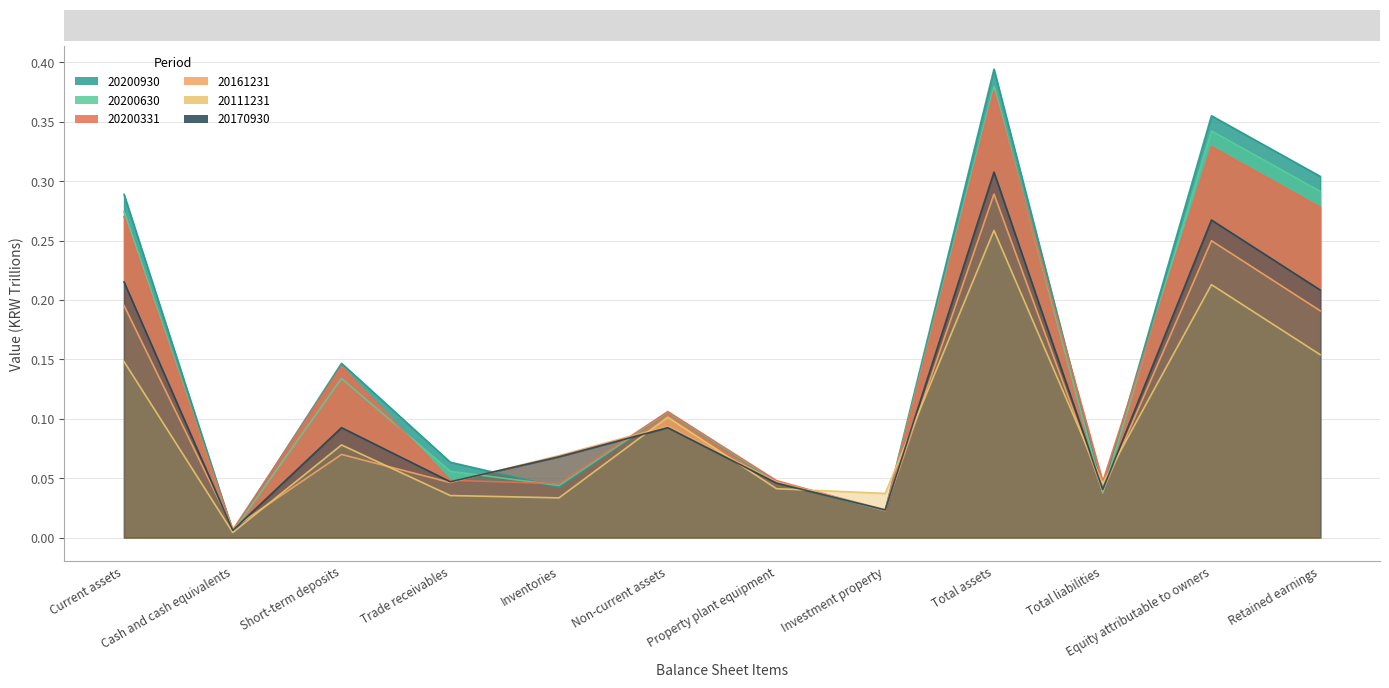

What is the label of the 4th point from the right?

Total assets